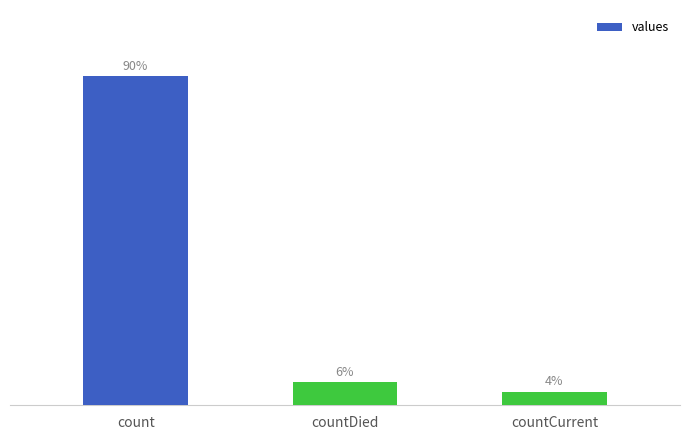

True or false: the data shows 306 at countCurrent.

False